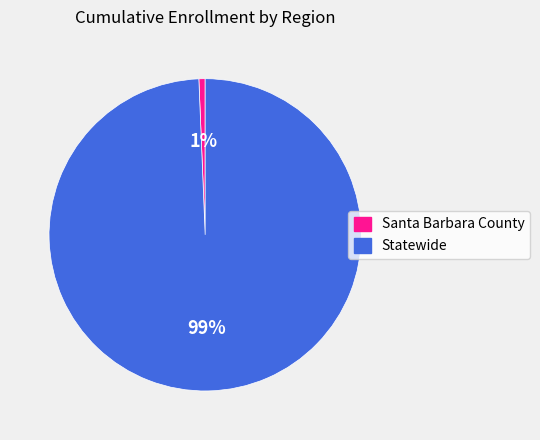

To the nearest percent, what is the combined percentage of Statewide and Santa Barbara County?

100%